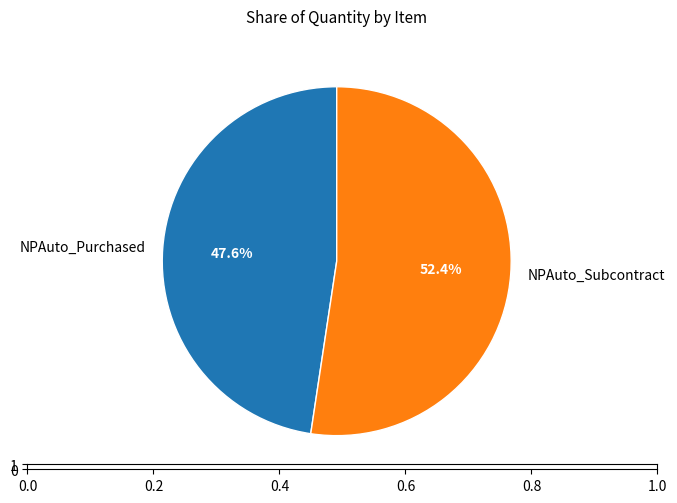

Which slice is the largest?

NPAuto_Subcontract